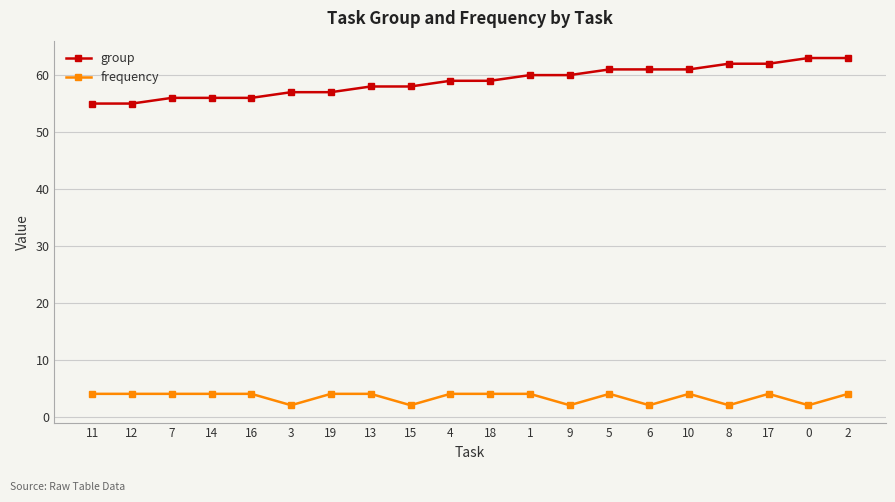

Is it true that group equals 24 at 12?

False